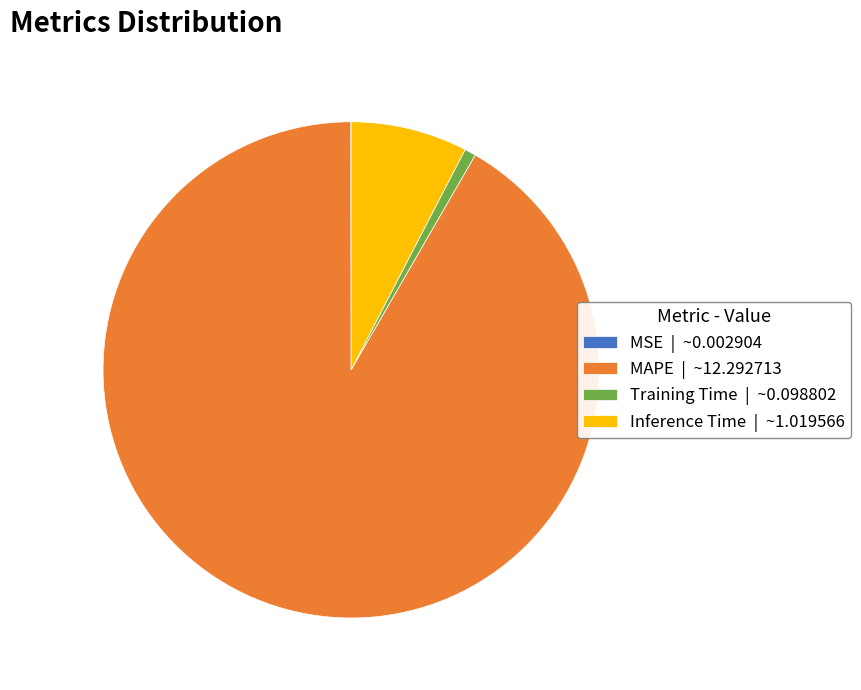

The Inference Time slice represents 8% of the pie. True or false?

True